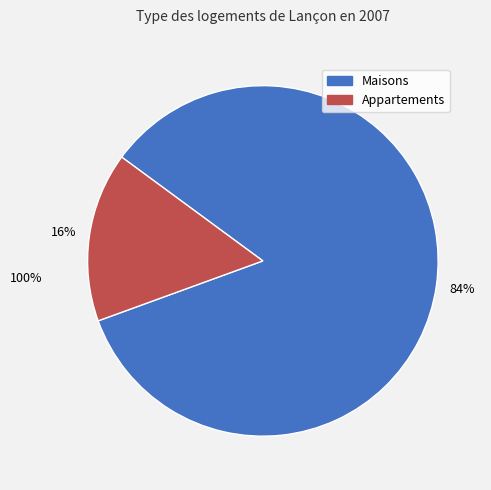

To the nearest percent, what is the average slice percentage?

50%